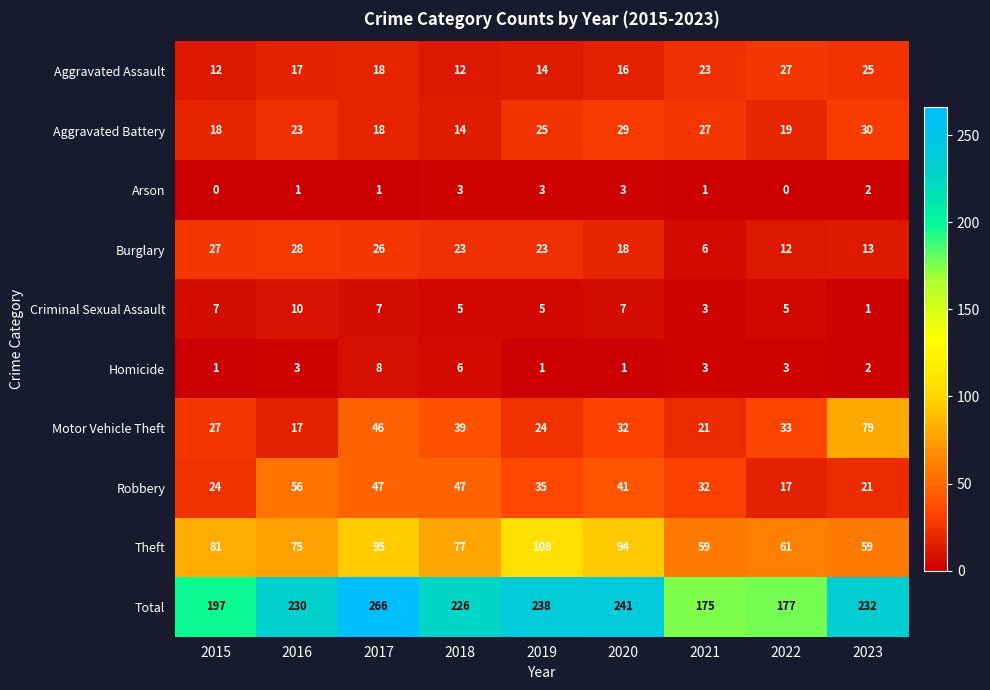

How many categories are shown in the chart?

9